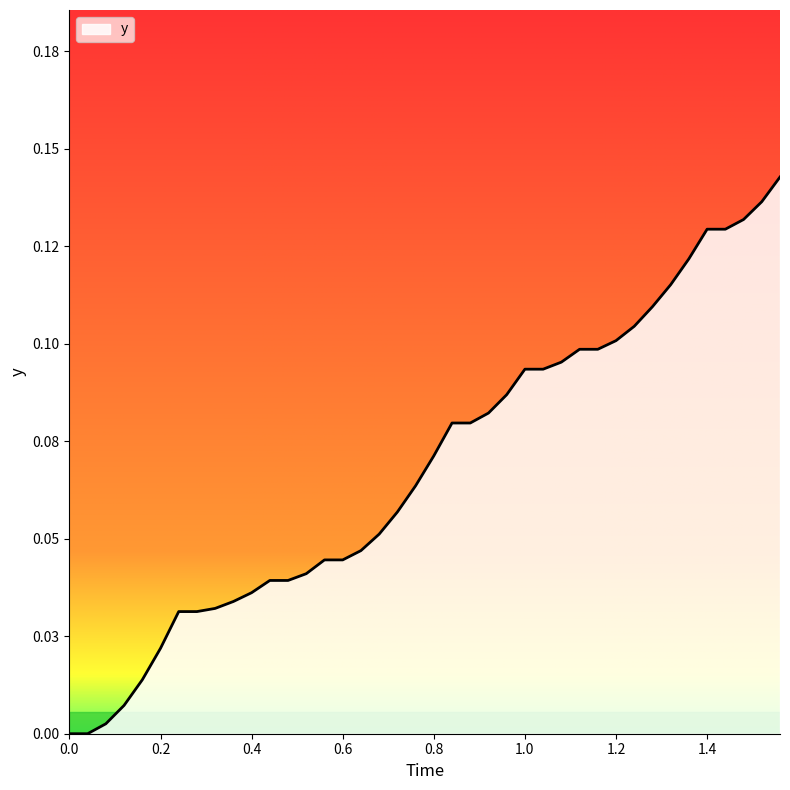

What is the value of the 31st point from the left?

0.1